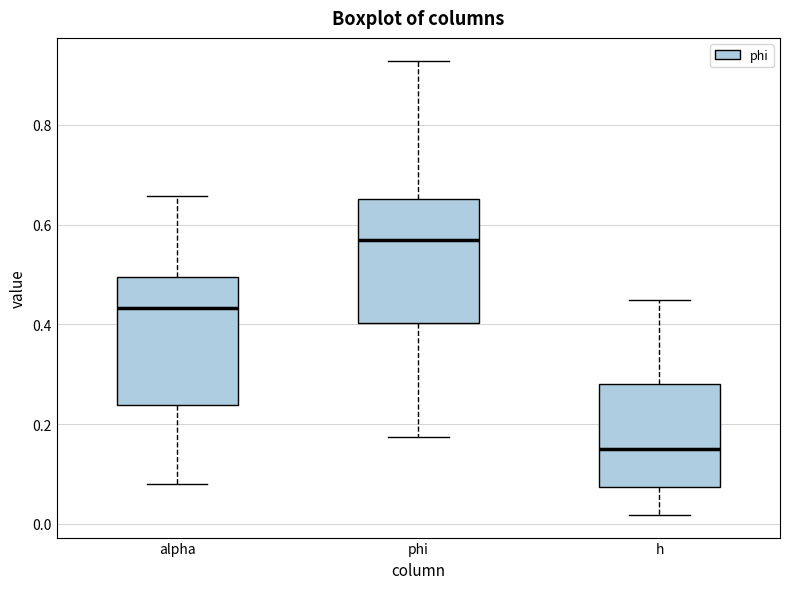

Where does the upper whisker of the box for alpha end on the y-axis? The values are not printed on the chart, so give them approximately, as read against the axis.

0.66